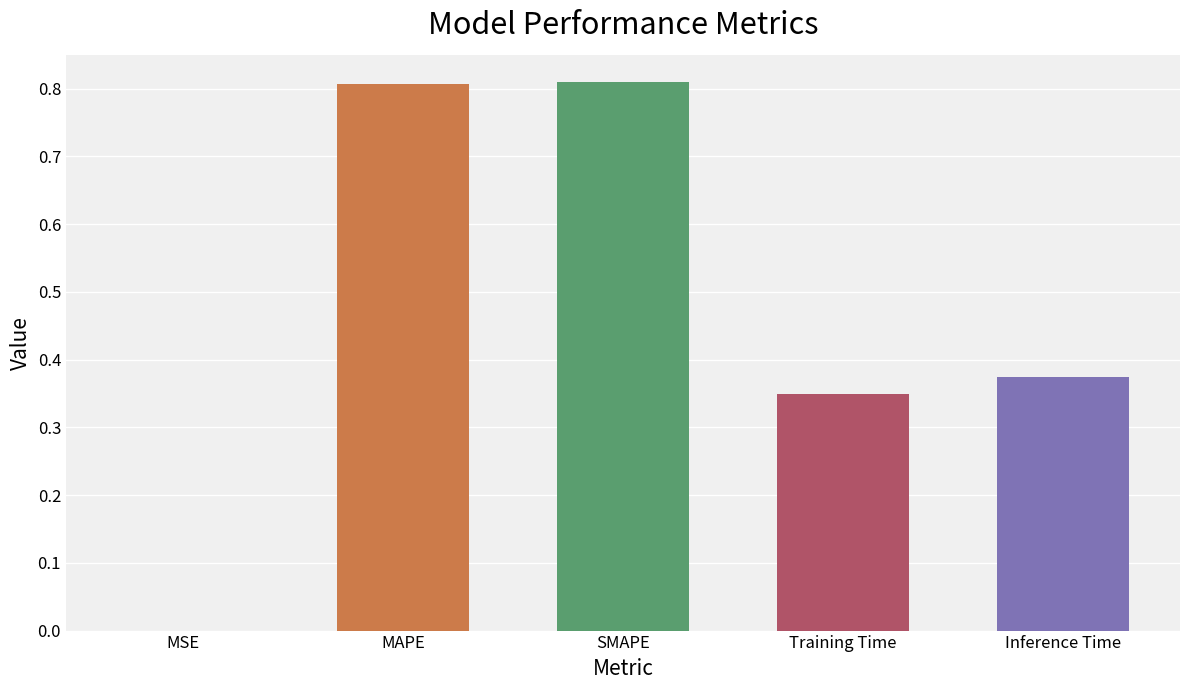

Is it true that the value at SMAPE is 0.8?

True